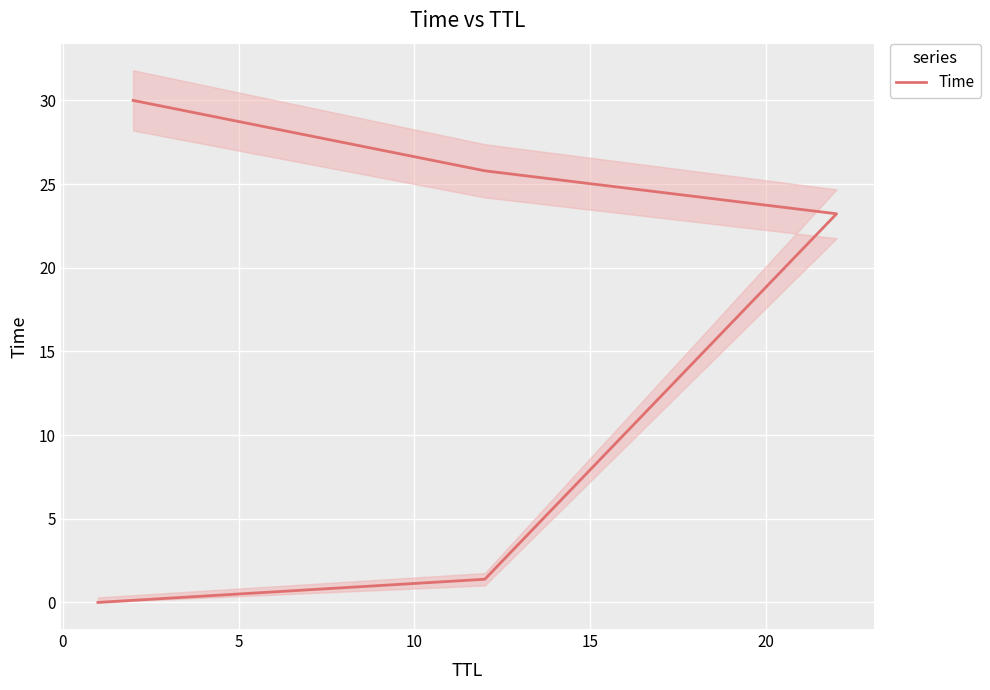

How many lines are shown in the chart?

1